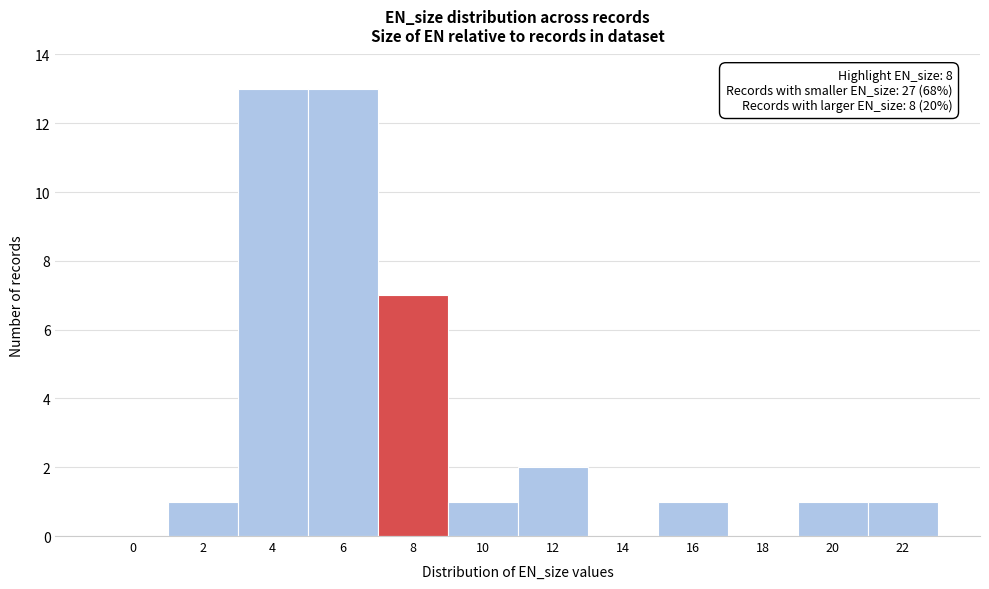

Reading right to left, extract all data points from this chart.

22=1	20=1	18=0	16=1	14=0	12=2	10=1	8=7	6=13	4=13	2=1	0=0